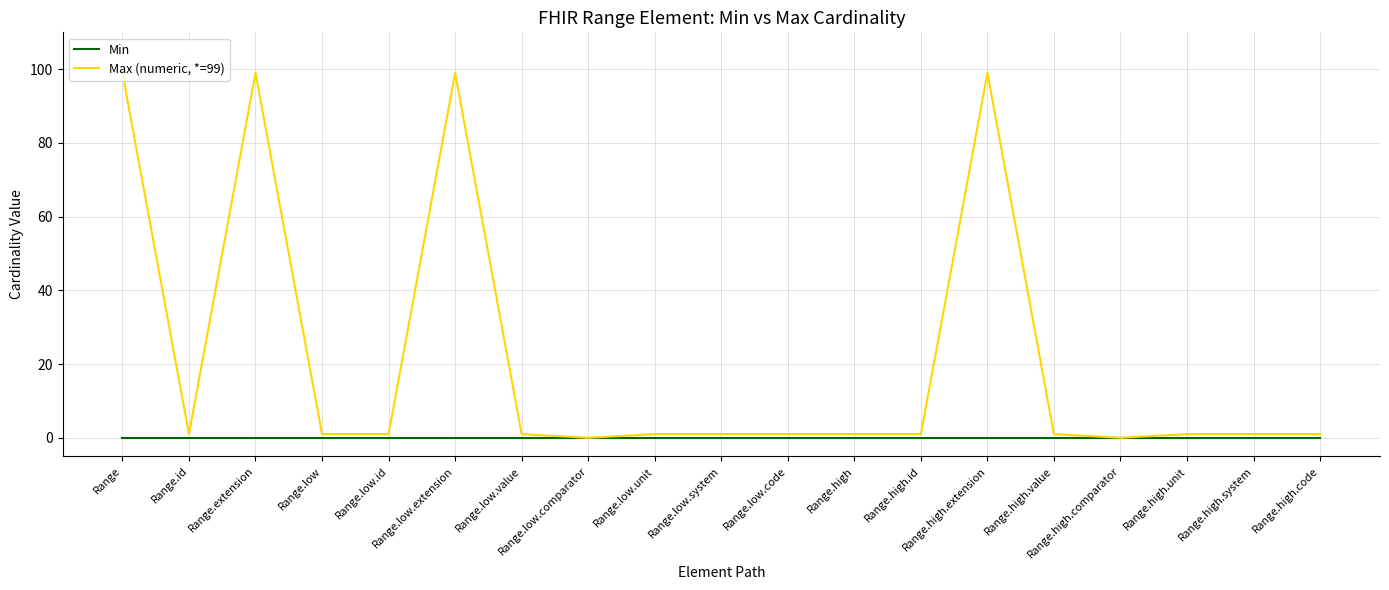

Which series has the largest range (max minus min)?

Max (numeric, *=99)